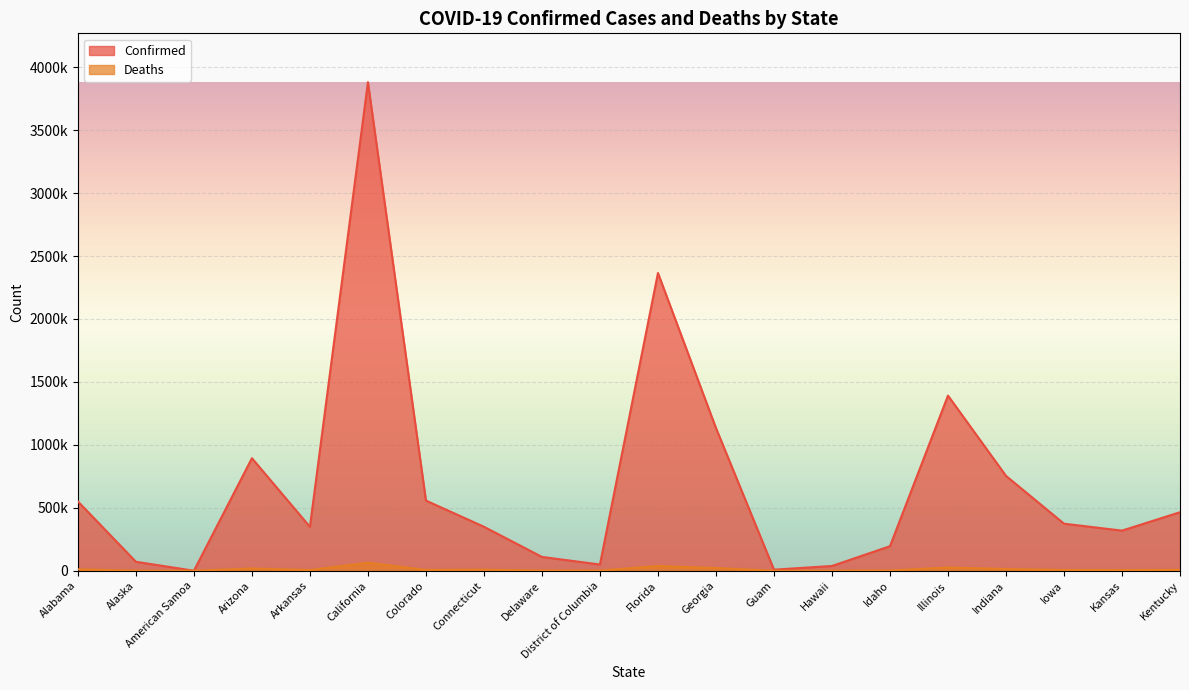

True or false: Deaths and Confirmed intersect in this chart.

False